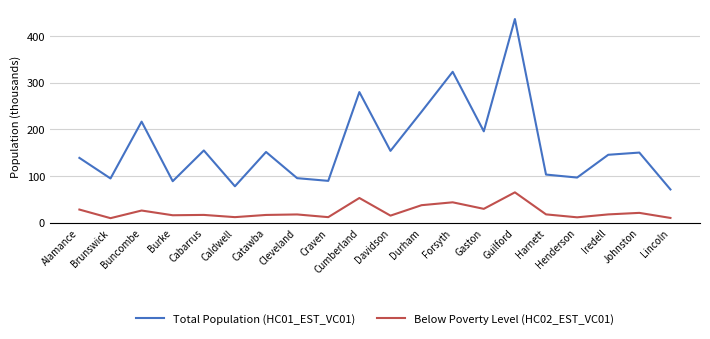

What is the minimum value for Below Poverty Level (HC02_EST_VC01)?

9.3